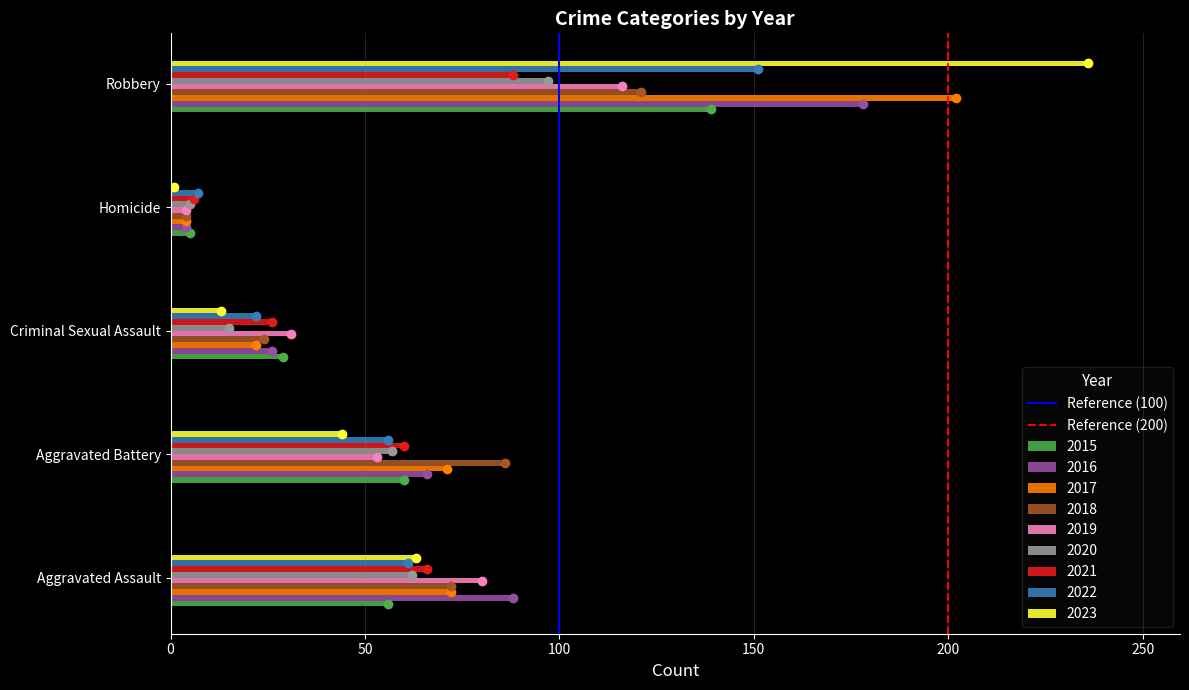

What is the sum of all 2018 values?

307